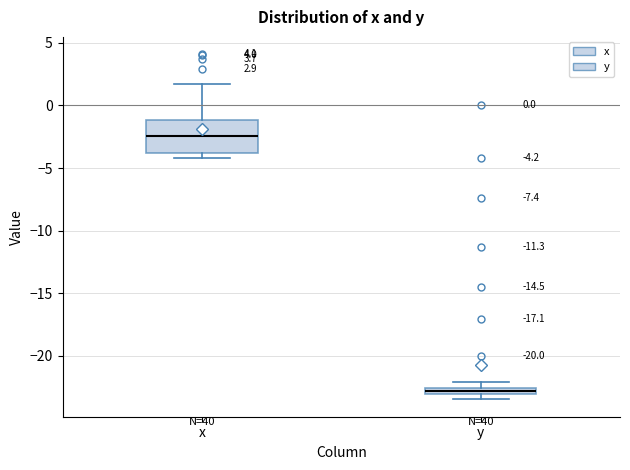

Which box is the tallest, from its lower edge to its upper edge?

x